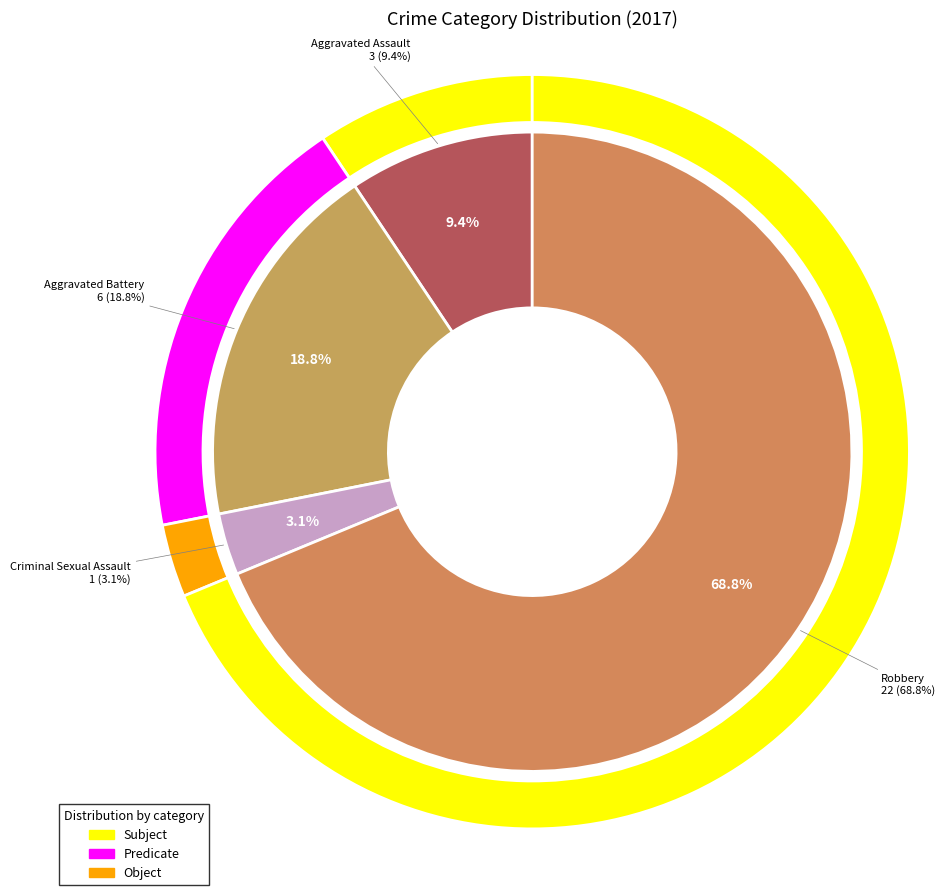

To the nearest percent, what is the combined percentage of Criminal Sexual Assault and Aggravated Assault?

12%